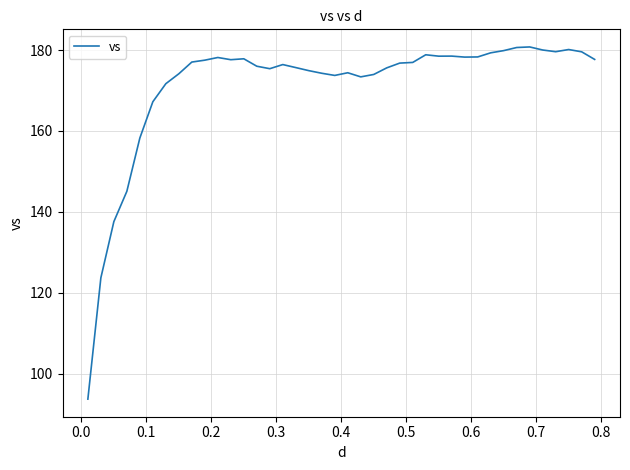

What is the maximum value shown in the chart?

180.8